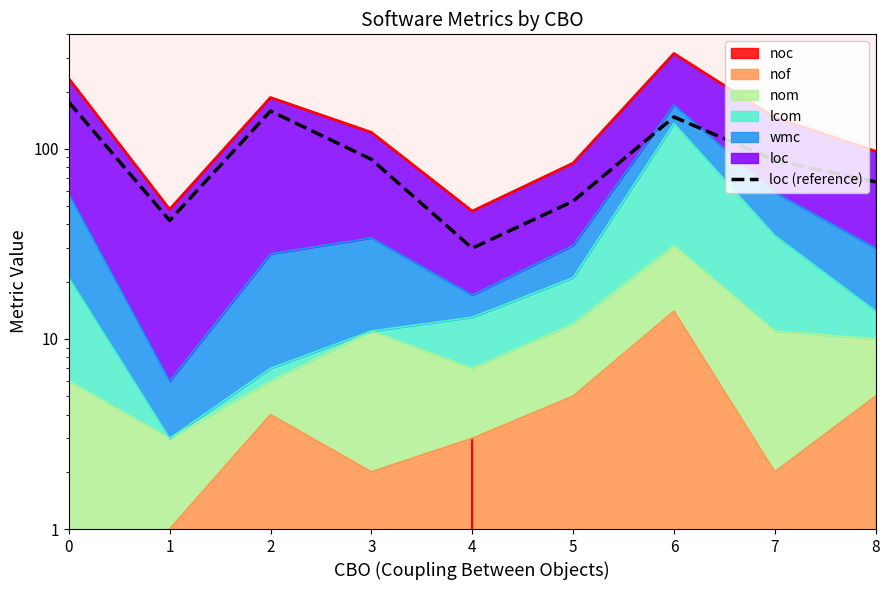

How many data points does each series have?

9